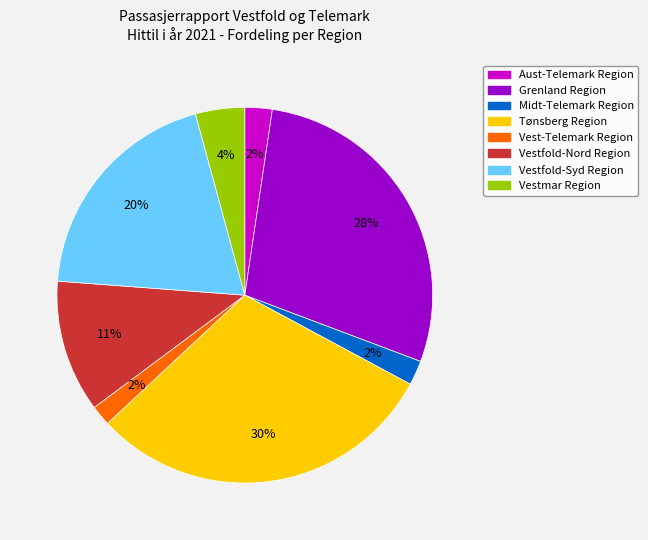

Between Tønsberg Region and Vestfold-Nord Region, which is larger?

Tønsberg Region